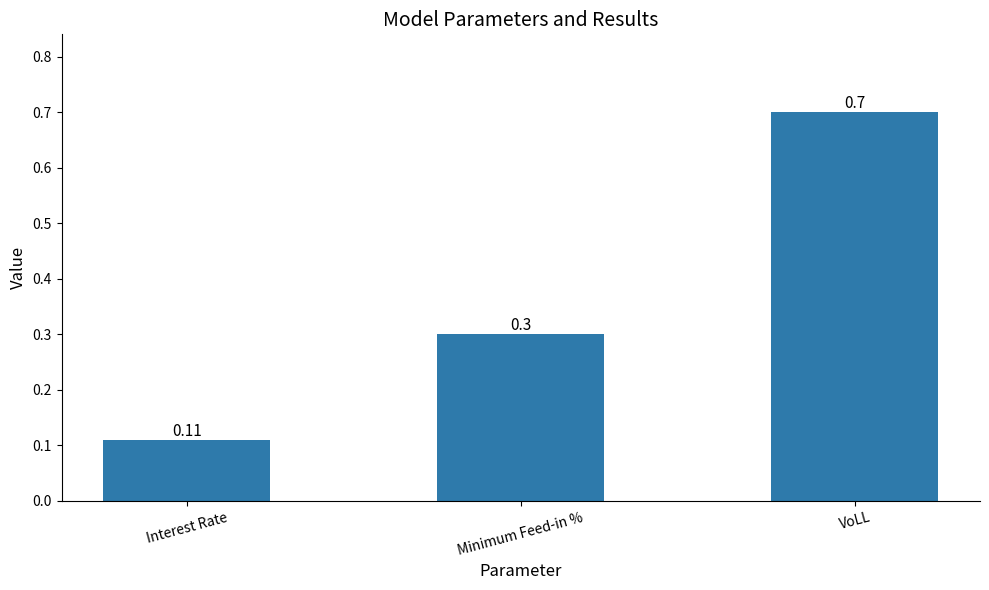

What is the value of the 2nd bar from the left?

0.3